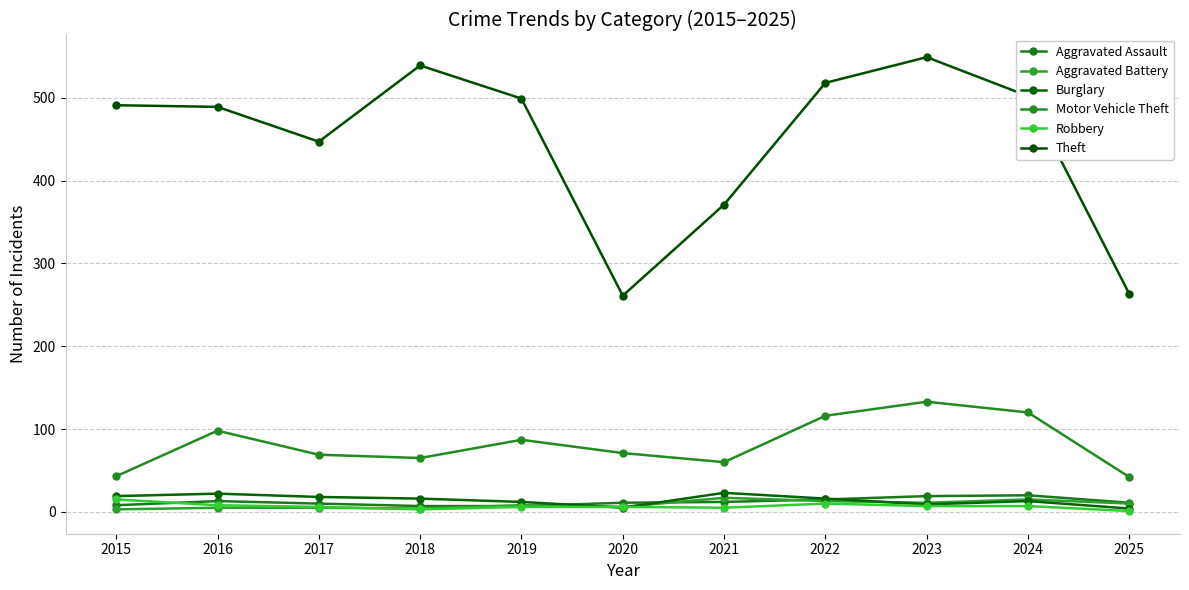

The Theft series shows 263 at 2025. True or false?

True